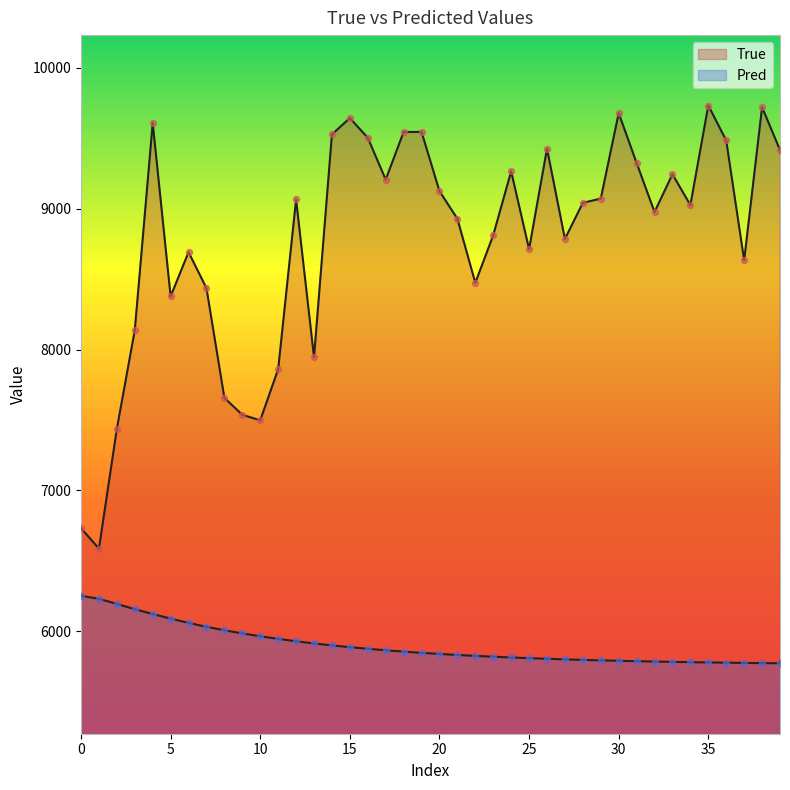

Which series has the largest total across all categories?

True